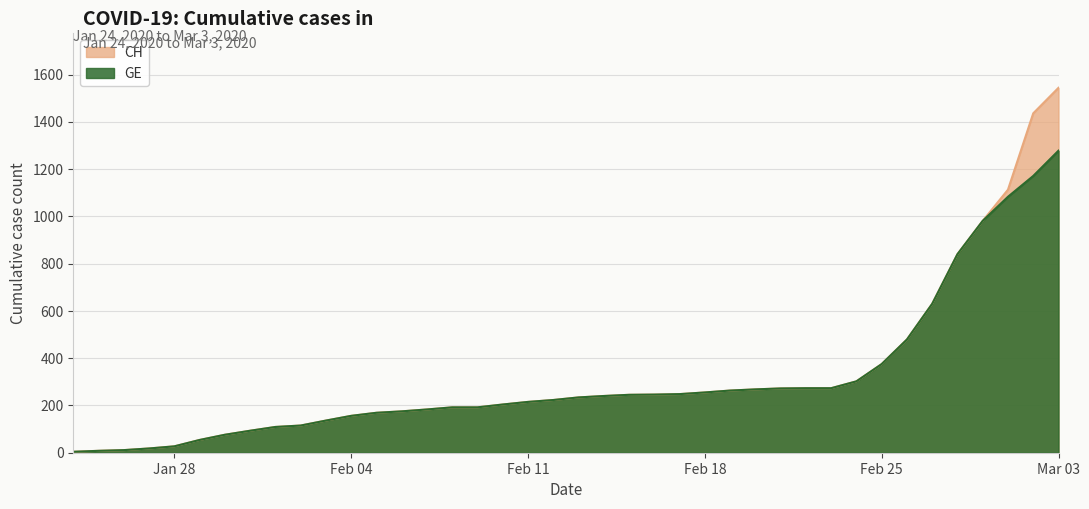

List the series in order of their overall mean, highest first.

CH, GE